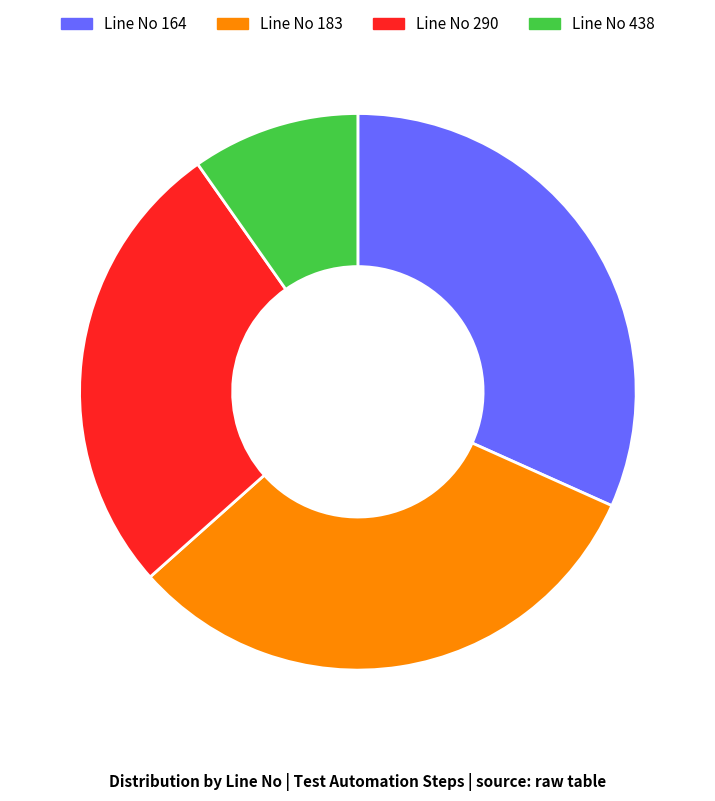

How many segments does this pie chart have?

4